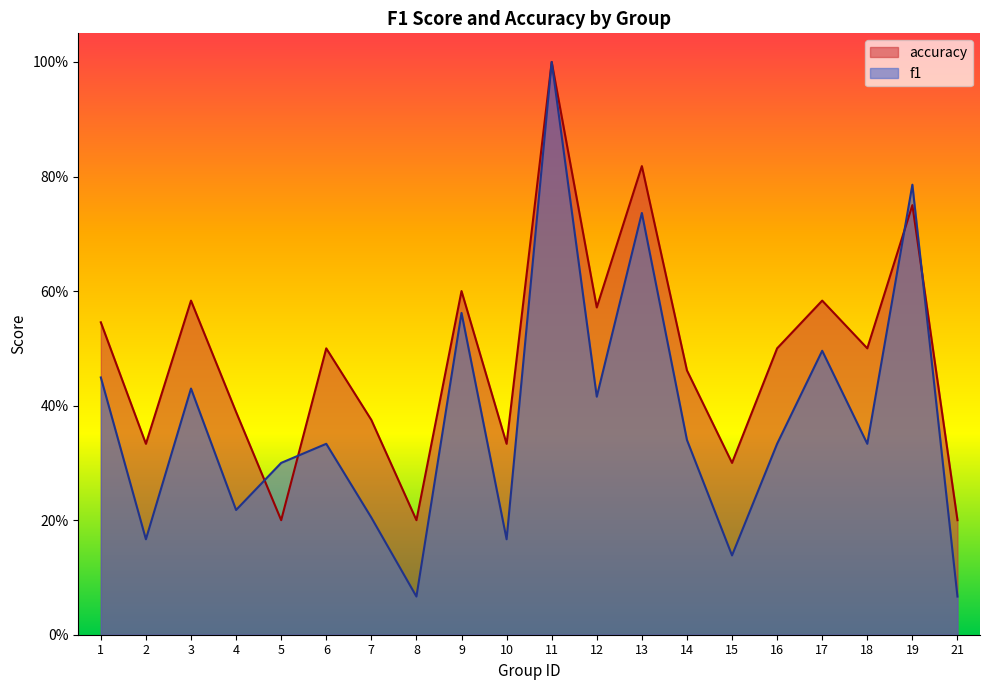

What value does the accuracy series have at 3?

0.6